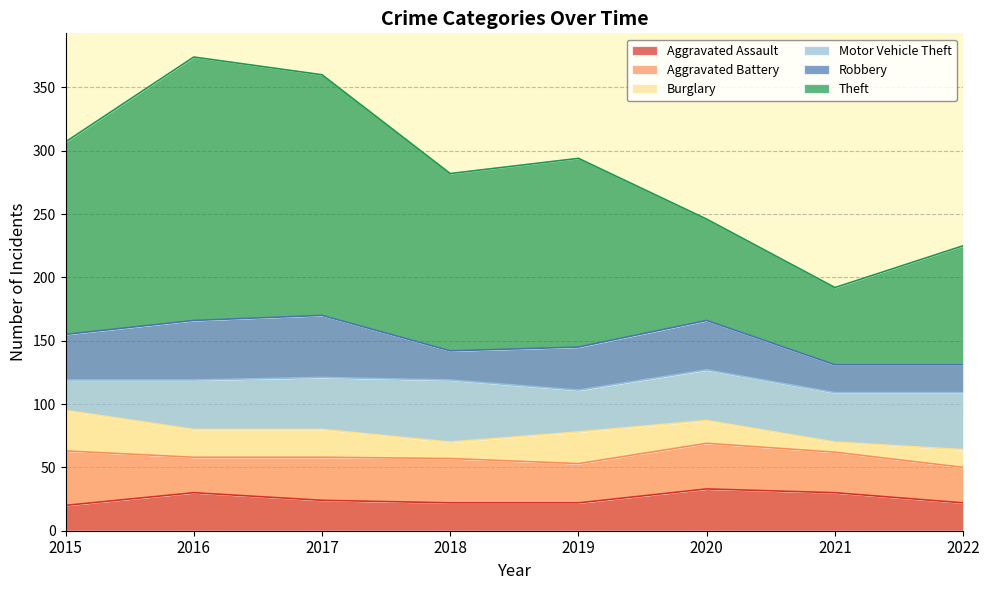

Which series ends up on top after the final intersection of Aggravated Battery and Motor Vehicle Theft?

Motor Vehicle Theft